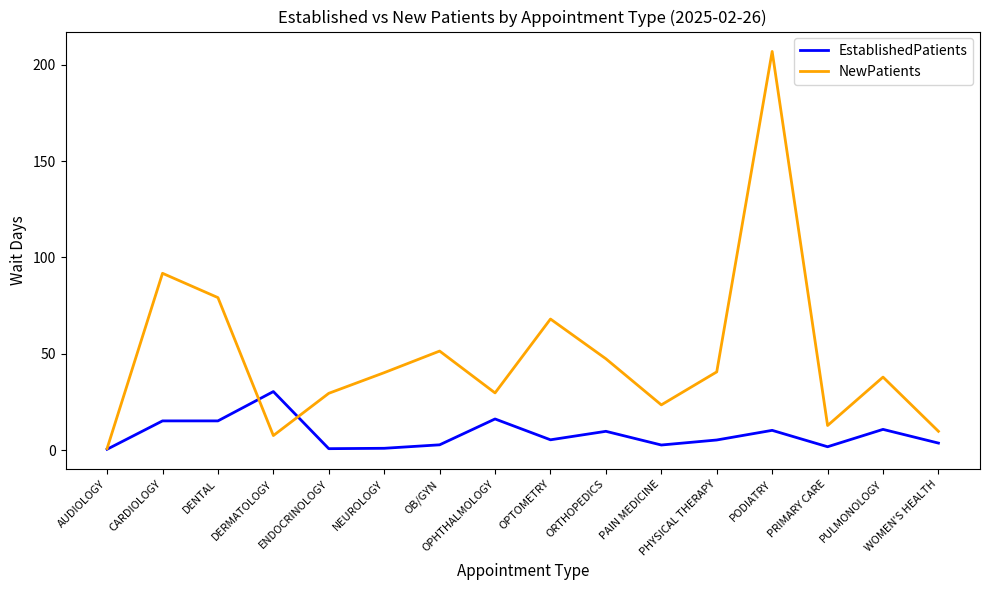

At DERMATOLOGY, list the series in order from largest to smallest.

EstablishedPatients, NewPatients